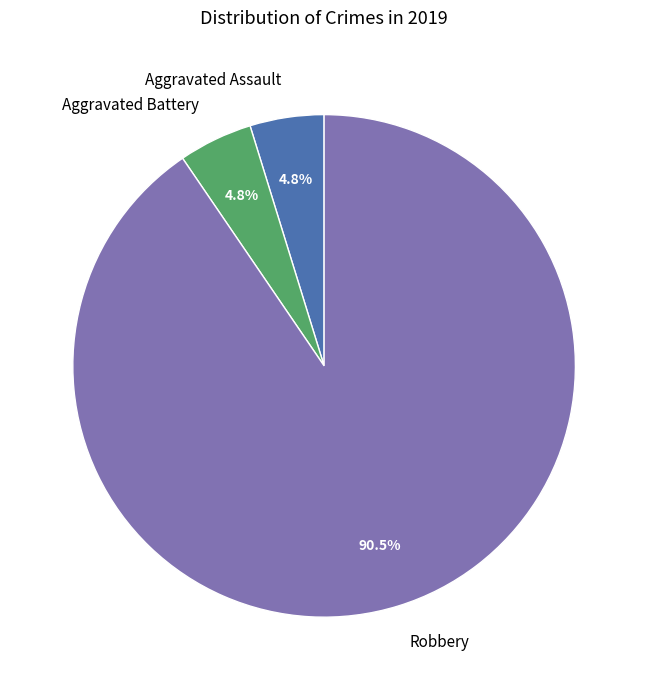

Which category has the biggest portion of the pie?

Robbery